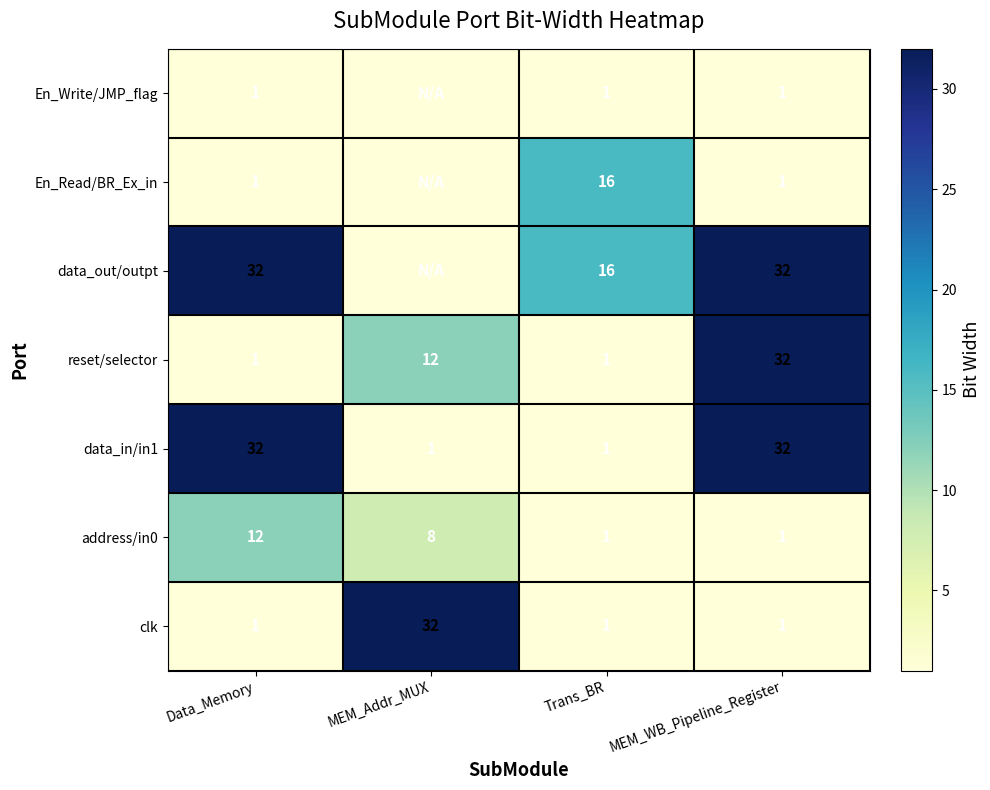

What is the difference between the address/in0 values at MEM_Addr_MUX and Trans_BR?

7